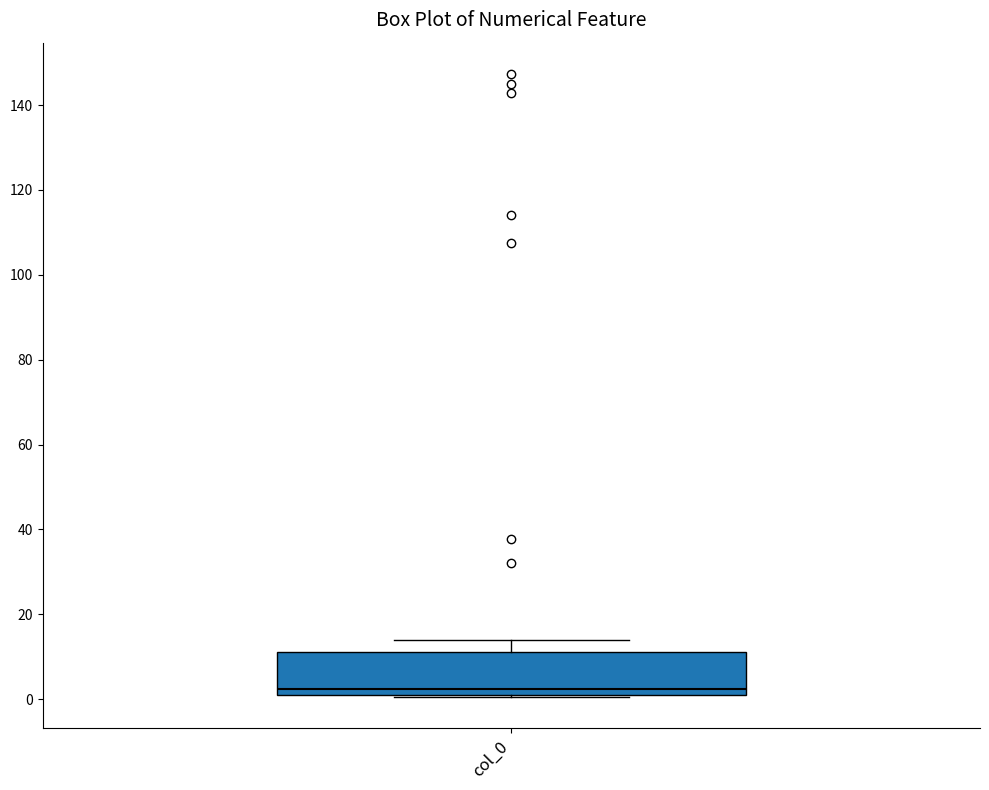

Transcribe this box plot: give where the median line is, the range the box spans, and where the two whiskers end, as read against the y-axis. The values are not printed on the chart, so give them approximately, as read against the axis.

median 2 (just above the box's lower edge), box 2 to 12, whiskers 0 to 14